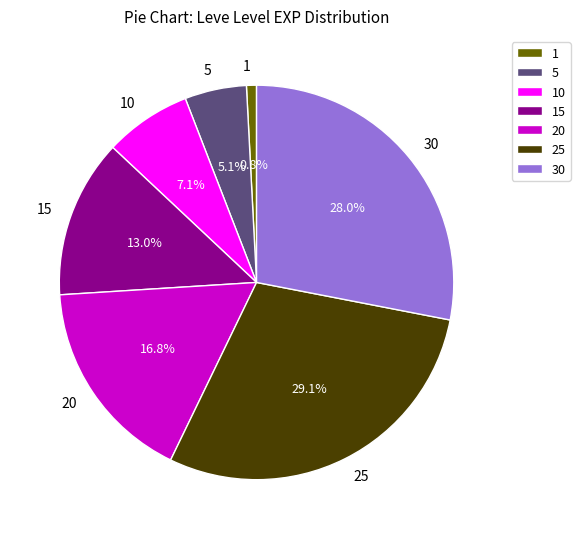

How many segments does this pie chart have?

7